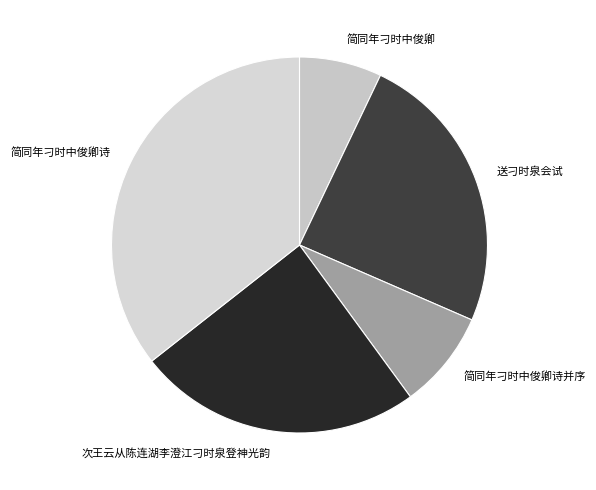

What is the smallest slice in the pie chart?

简同年刁时中俊卿